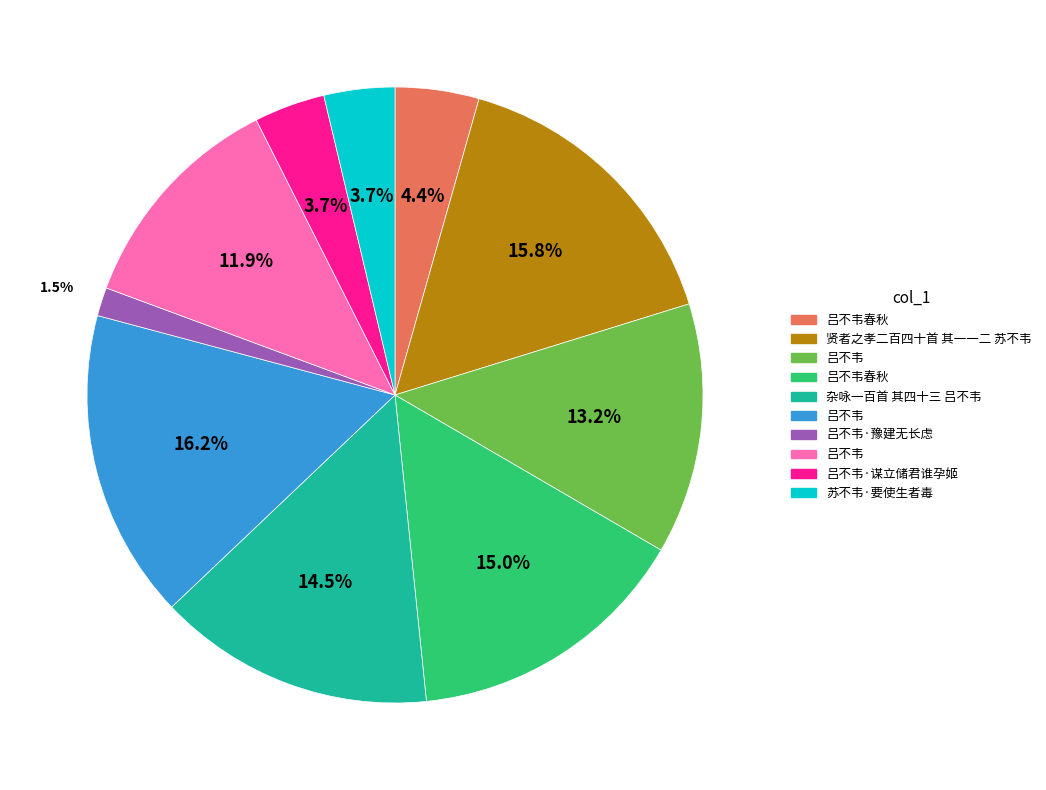

Does any single category account for the majority?

No